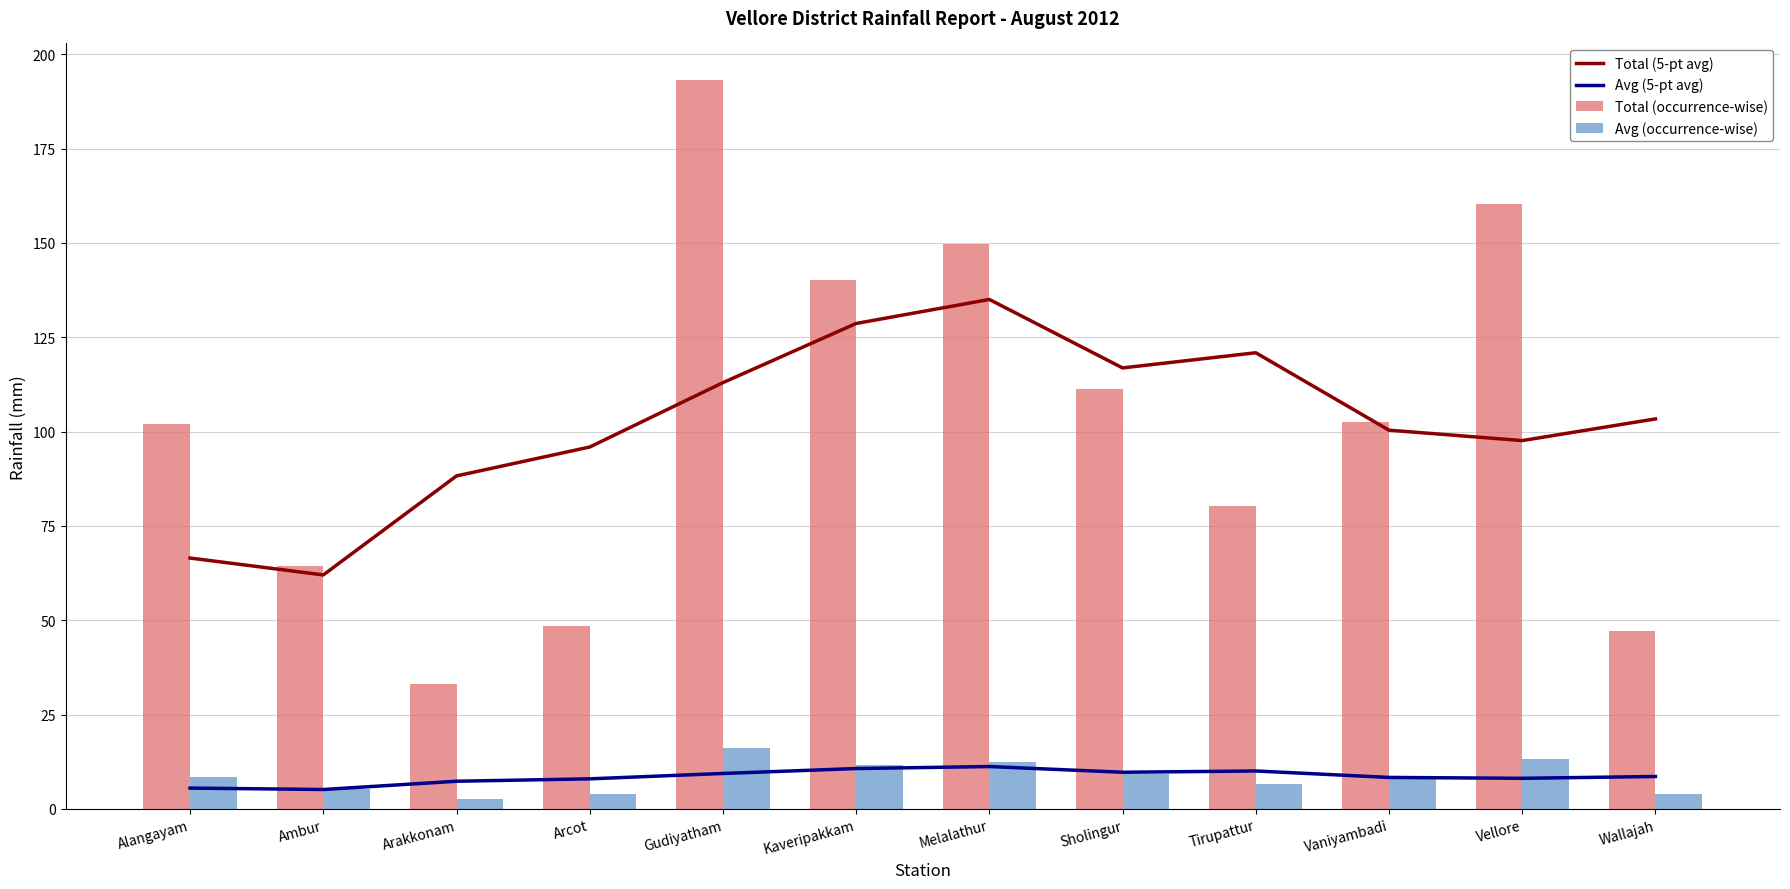

How many values in the Avg (occurrence-wise) series exceed 8?

7